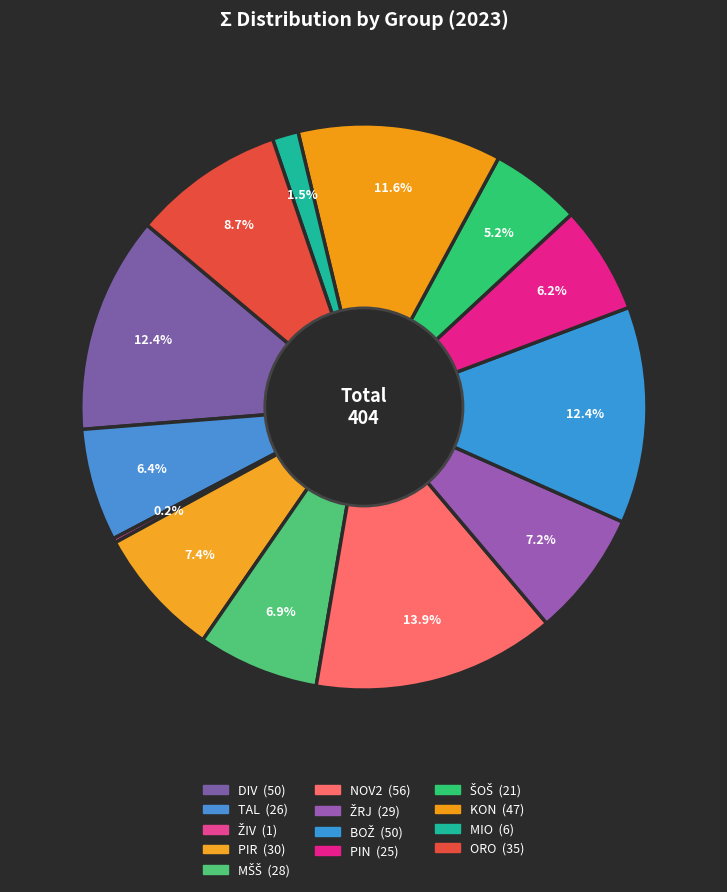

Between ŽRJ and MŠŠ, which is larger?

ŽRJ